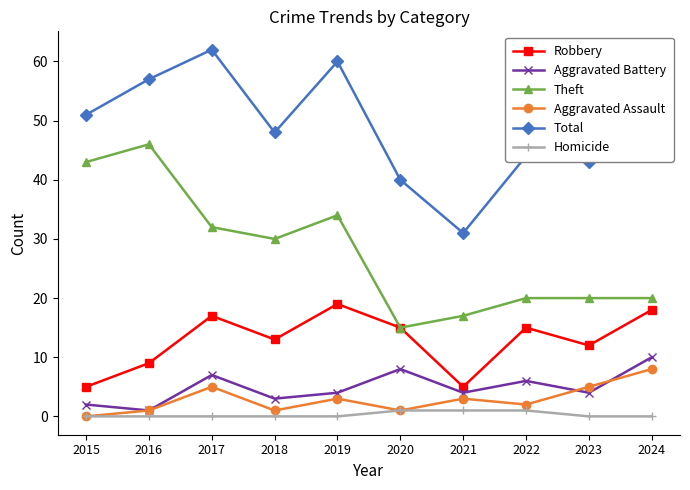

Read the Aggravated Battery value at 2024.

10